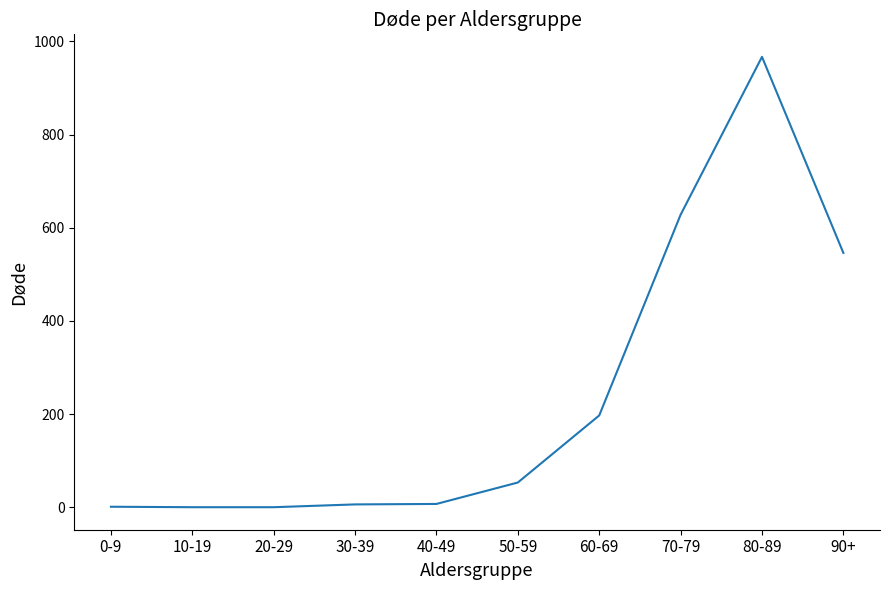

What is the difference between the second highest and minimum values?

628